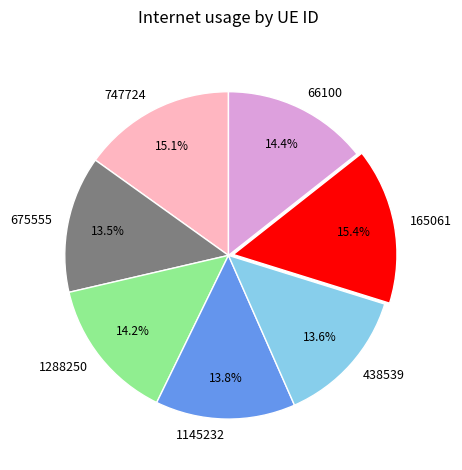

What percentage do 1288250 and 675555 together represent?

27.7%